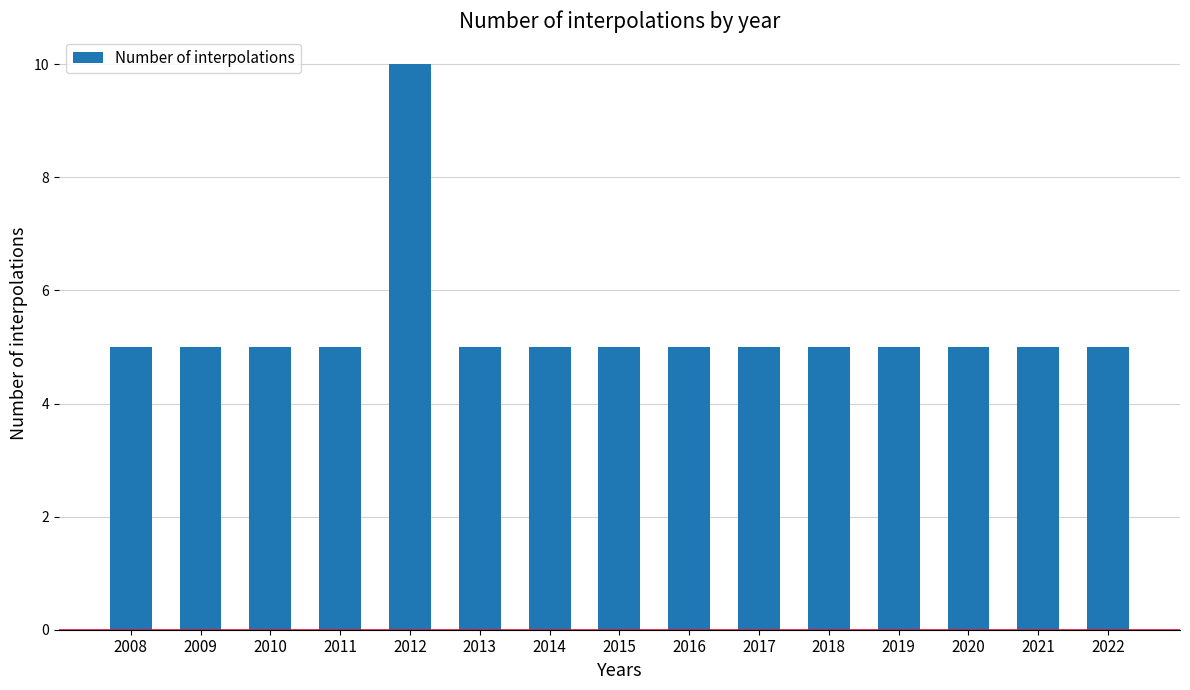

What is the approximate value at 2017?

5